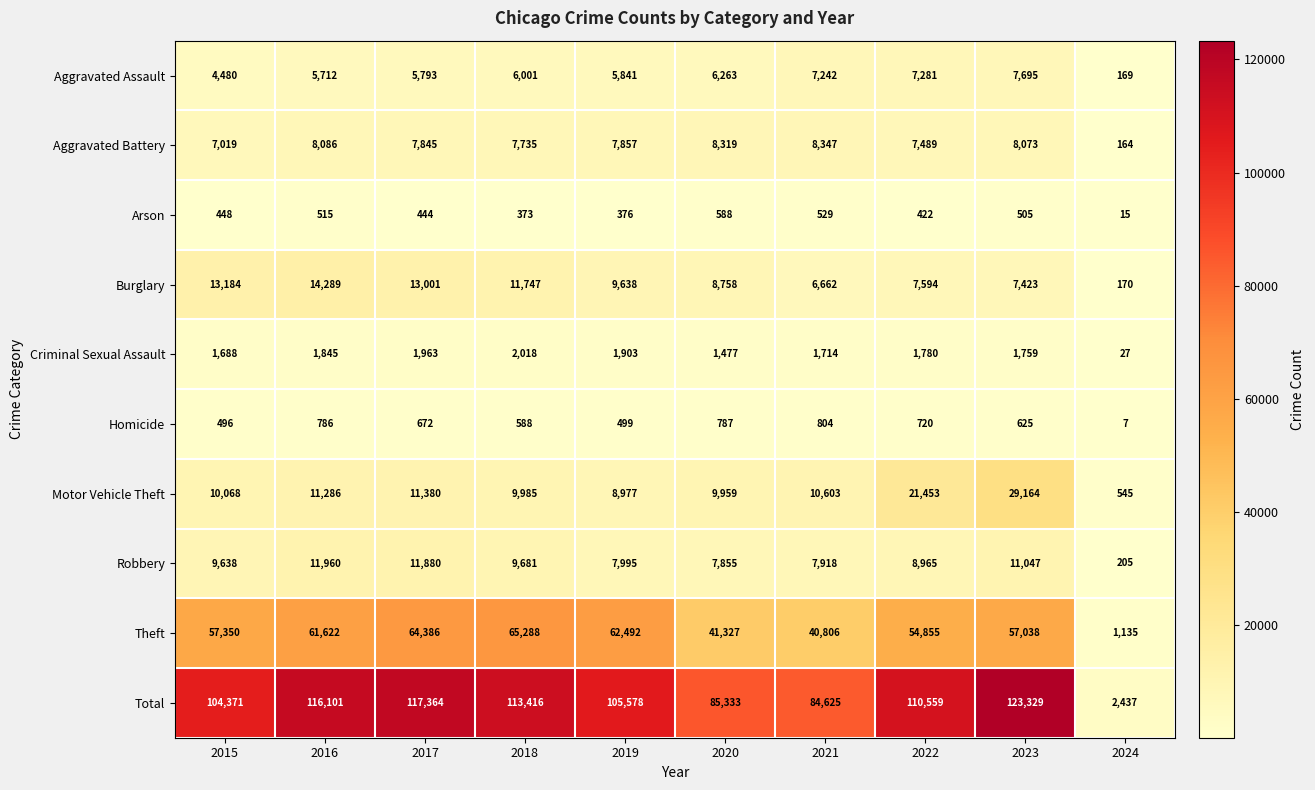

Where does the Criminal Sexual Assault series first go above 1780?

2016